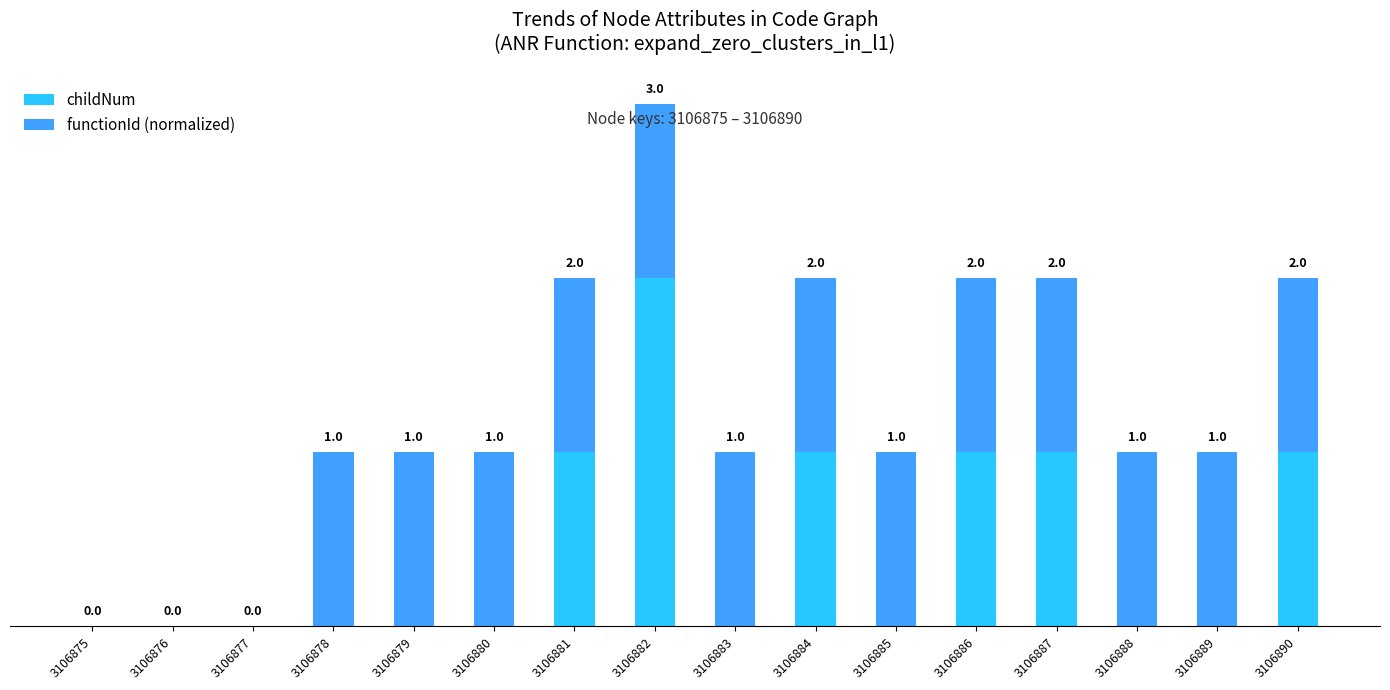

Which has a higher value, 3106885 or 3106876?

3106885